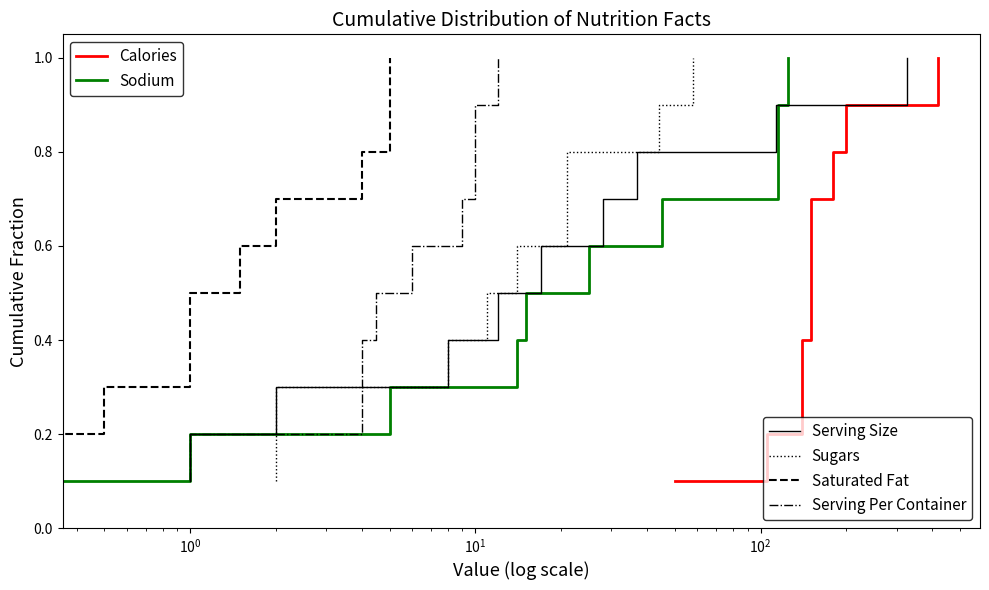

Is it true that Serving Per Container equals 0.3 at $\mathdefault{10^{-1}}$?

False